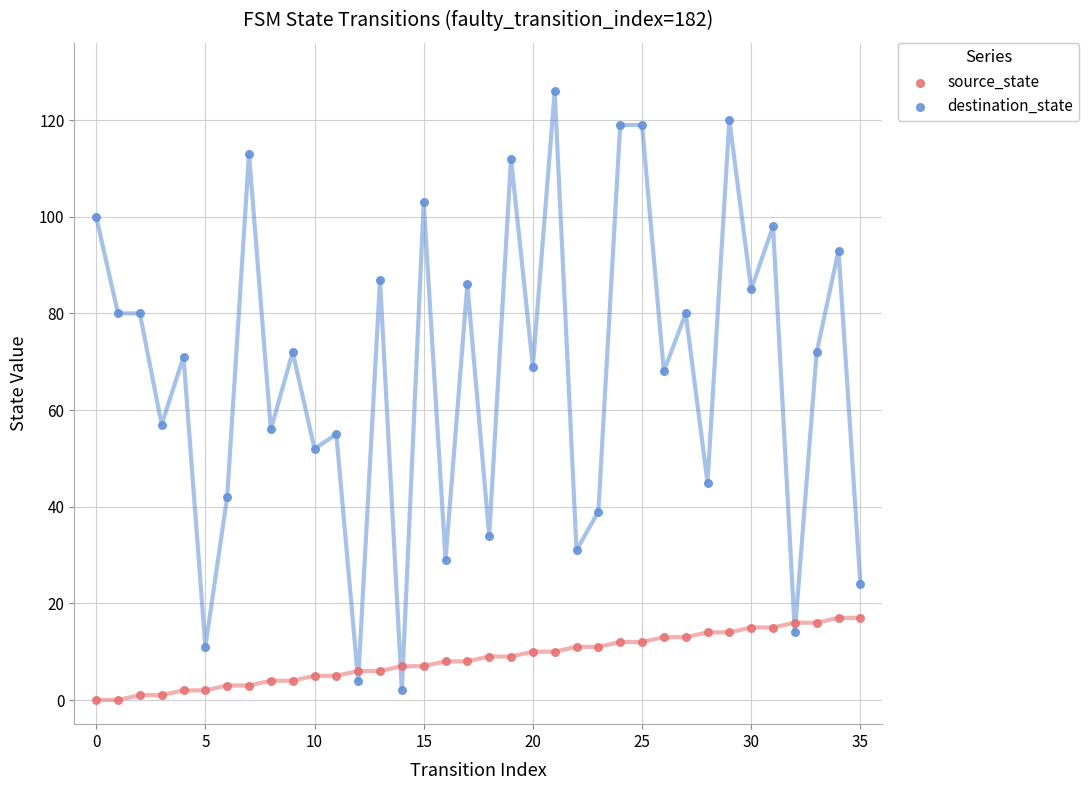

What are all the series names shown in the legend?

source_state, destination_state